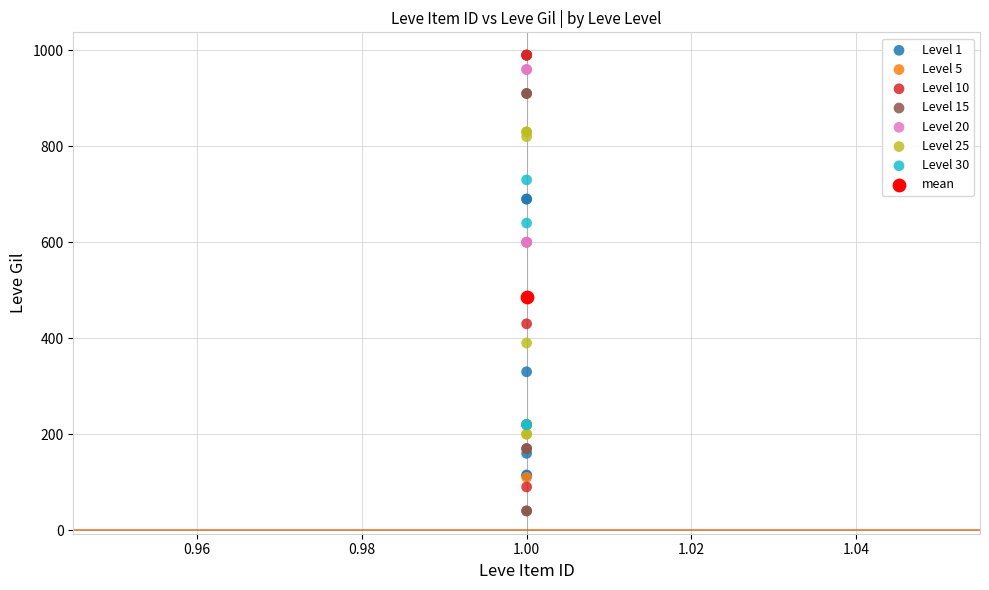

What are all the series names shown in the legend?

Level 1, Level 5, Level 10, Level 15, Level 20, Level 25, Level 30, mean